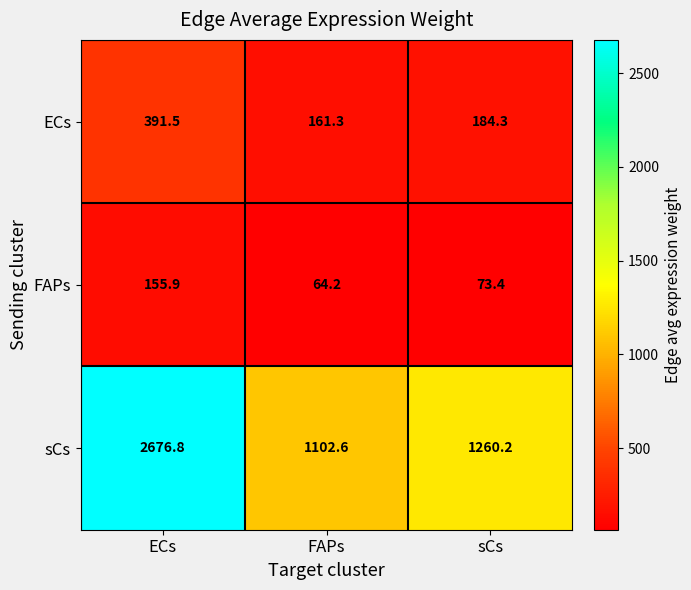

Reading left to right, what are all the values shown in this chart?

ECs: 391.5	161.3	184.3
FAPs: 155.9	64.2	73.4
sCs: 2676.8	1102.6	1260.2